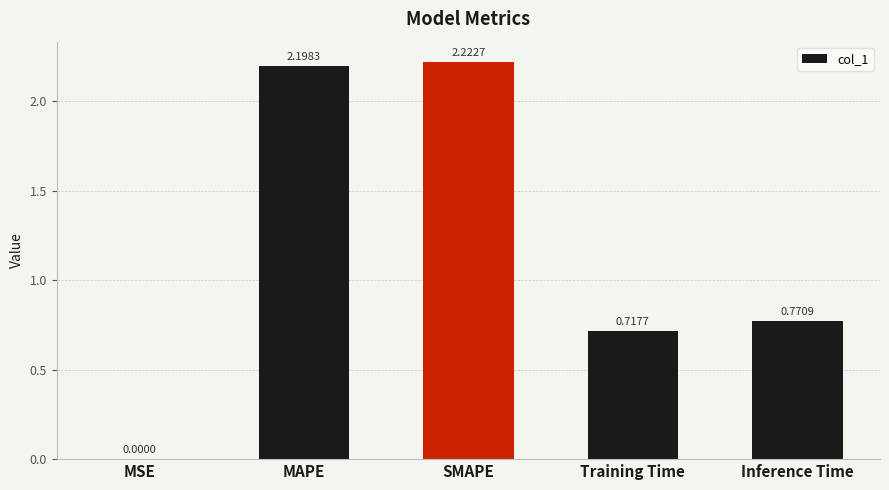

How many data points does each series have?

5